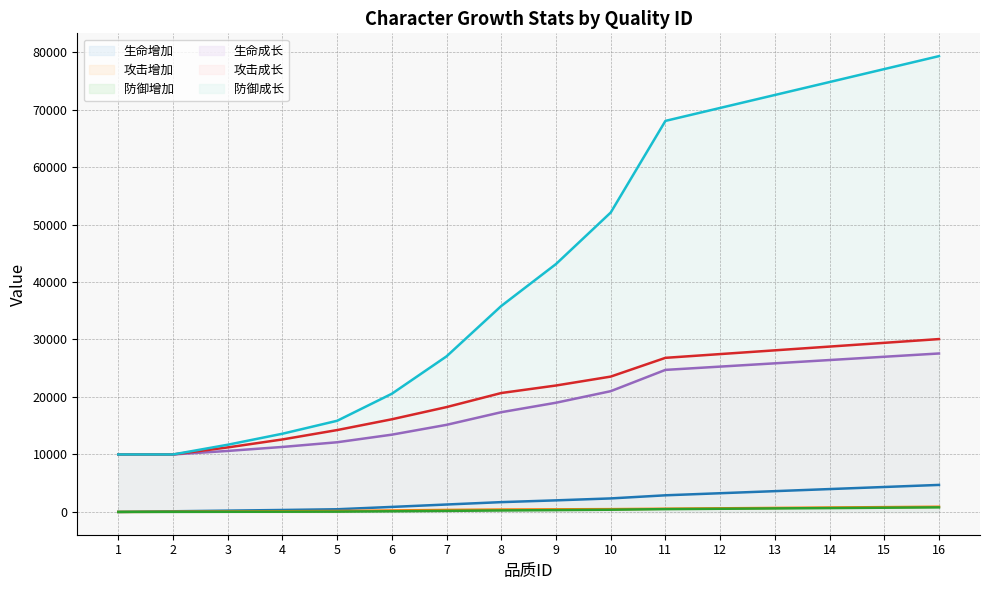

True or false: 生命成长 and 防御增加 cross at least once.

False